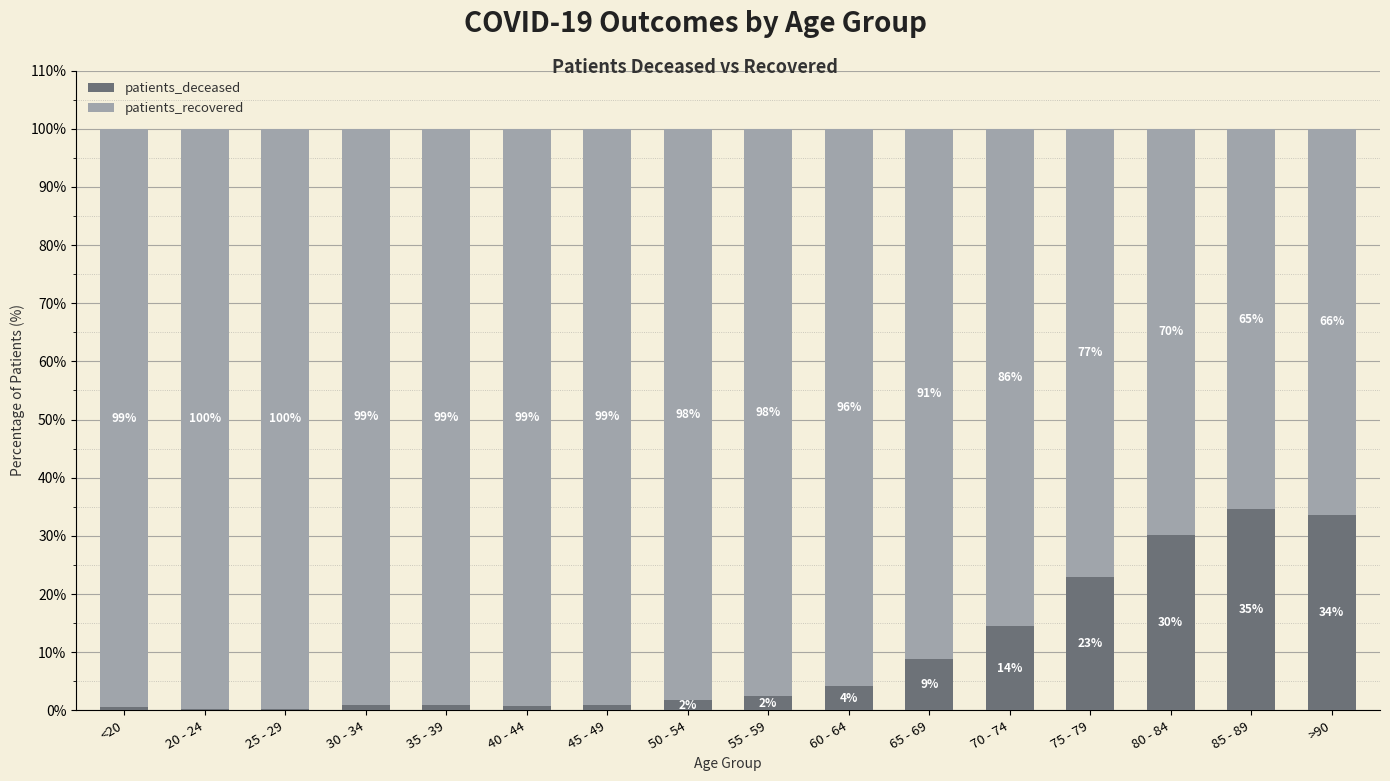

What is the highest value of the patients_deceased series?

34.6